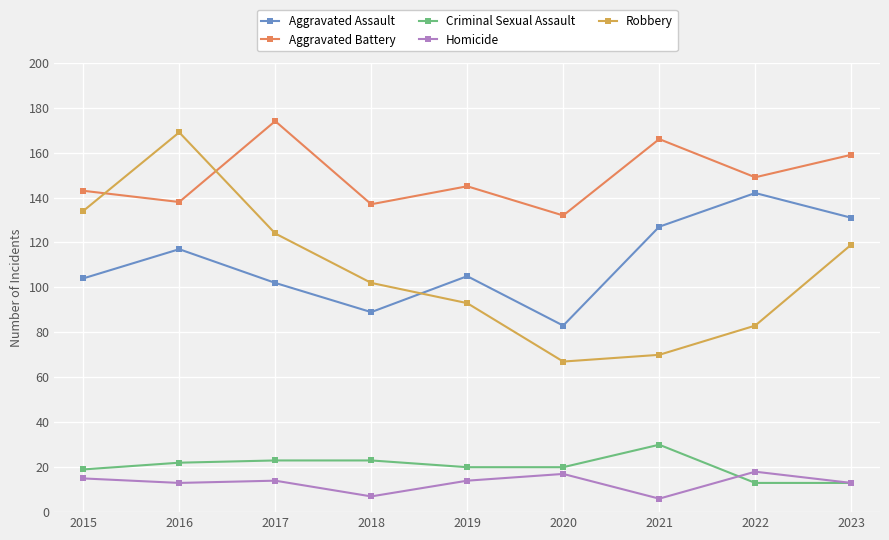

Where is the first local minimum for Aggravated Battery?

2016